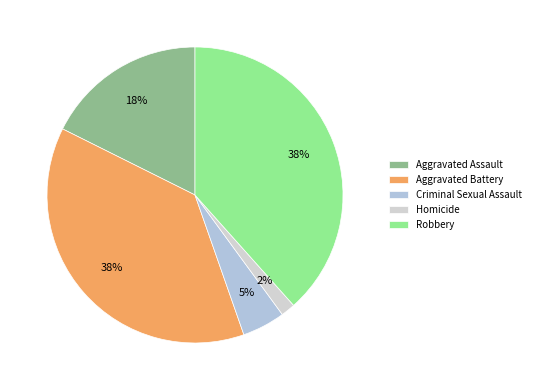

To the nearest percent, what portion does Homicide represent?

2%